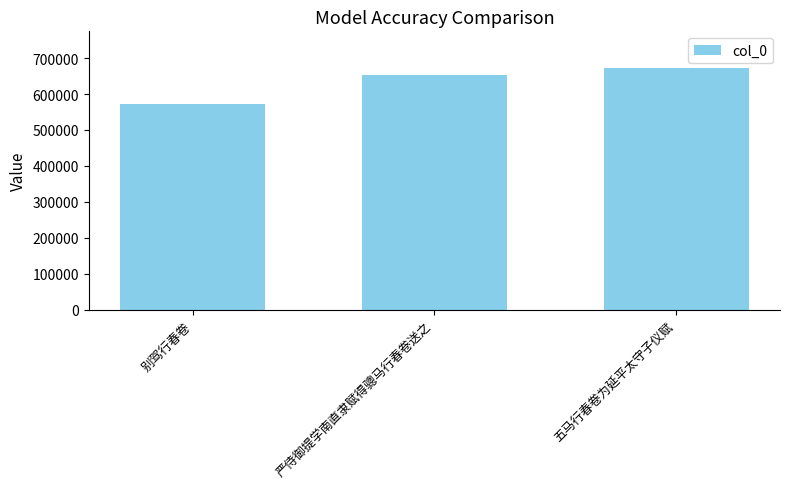

Which category has the highest value across all series?

五马行春卷为延平太守子仪赋